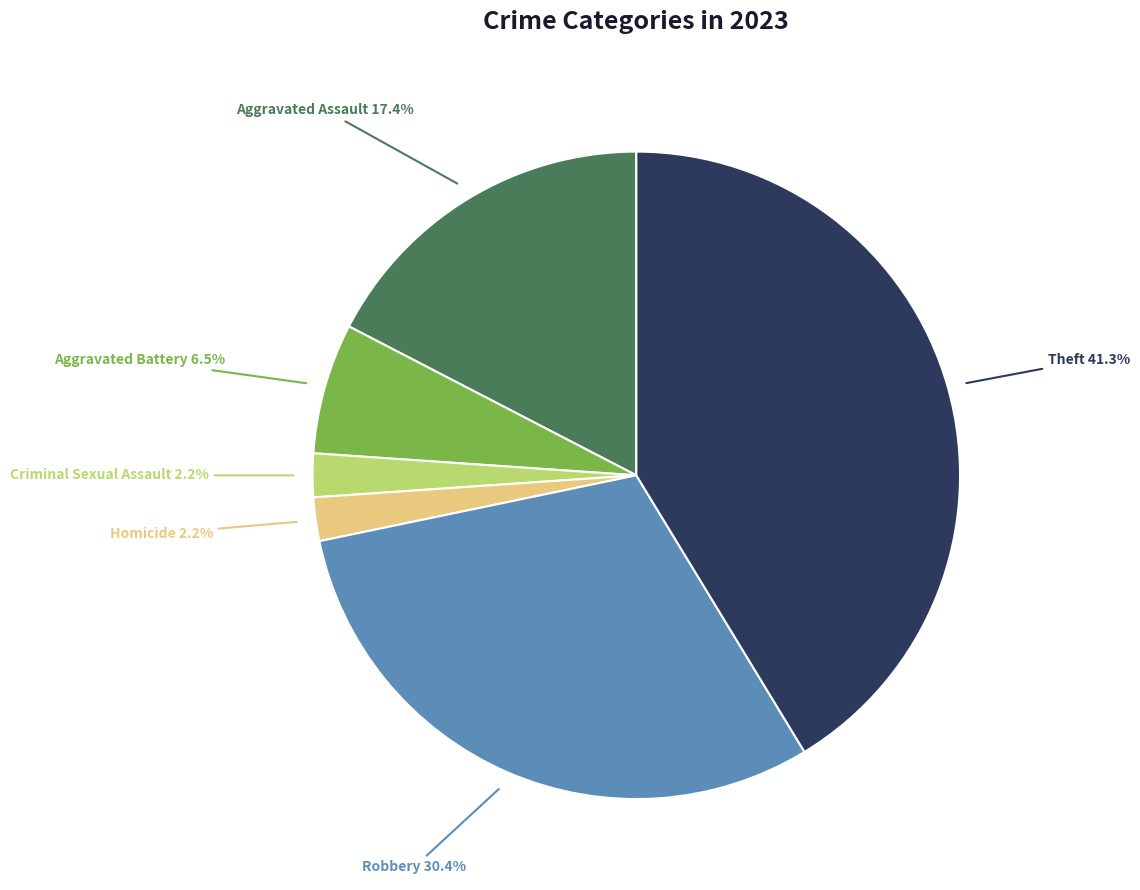

Is there any slice that represents more than half of the pie?

No